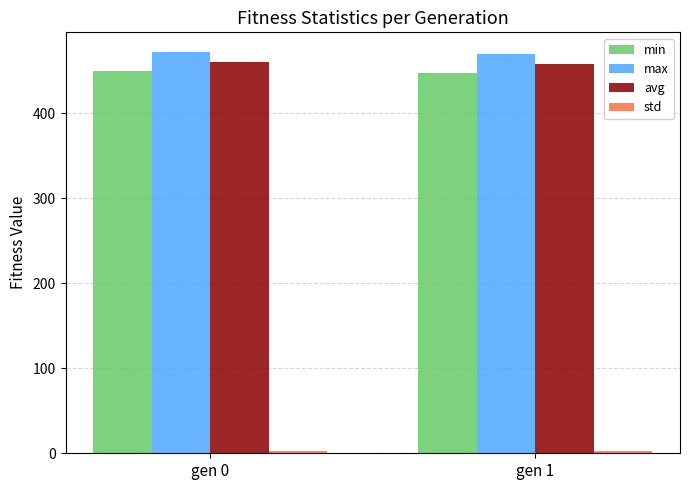

The value of max at gen 0 is 471.6. True or false?

True